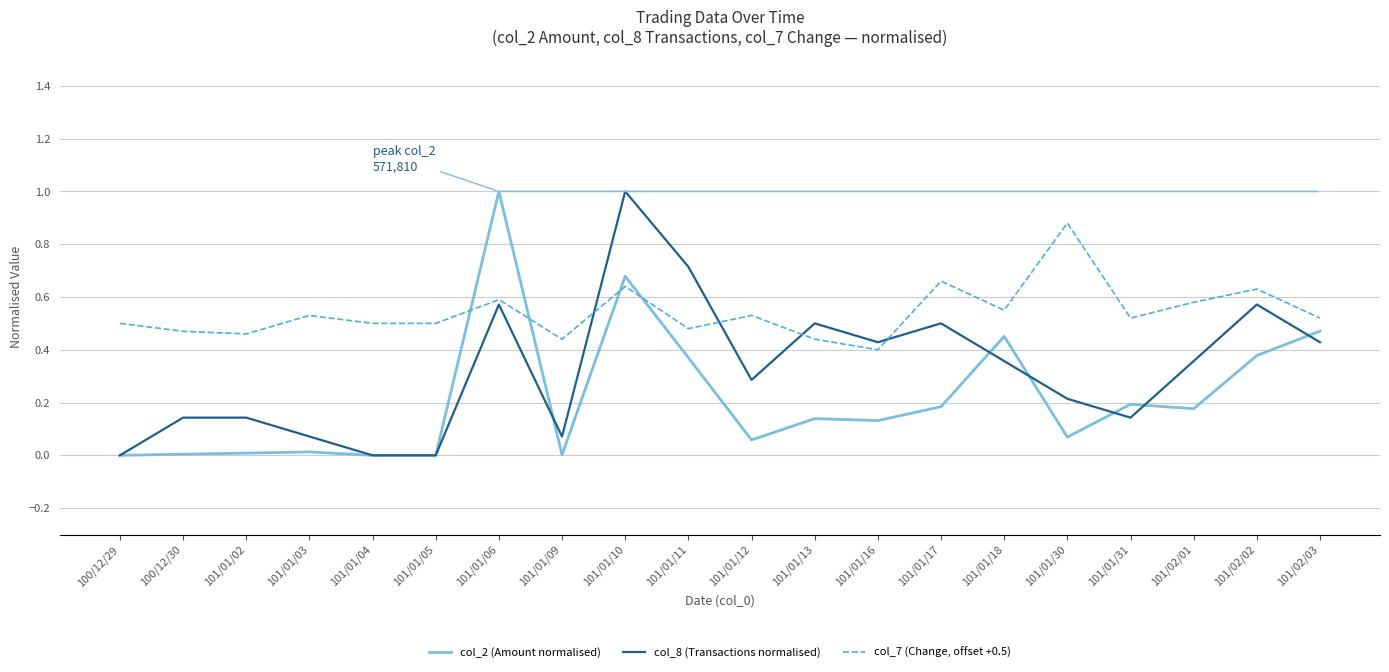

How many intersections are there between col_7 (Change, offset +0.5) and col_2 (Amount normalised)?

4